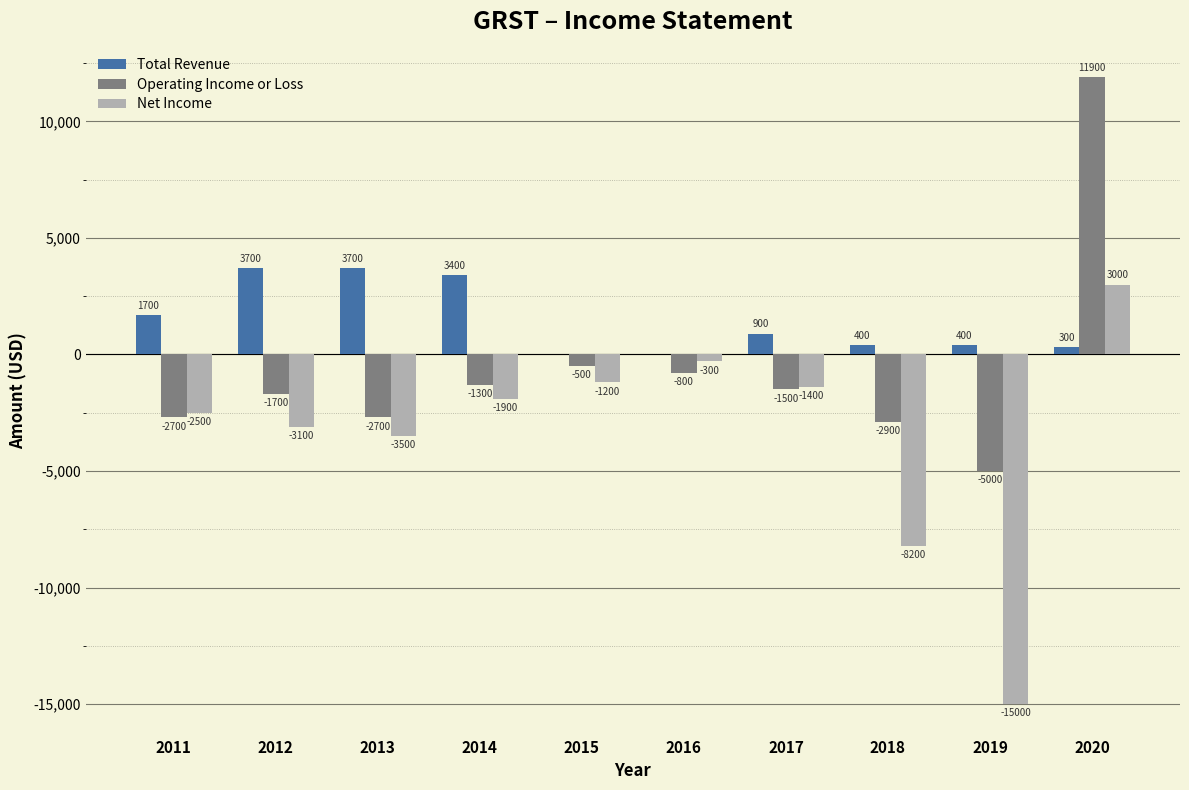

What is the maximum value for Total Revenue?

3700